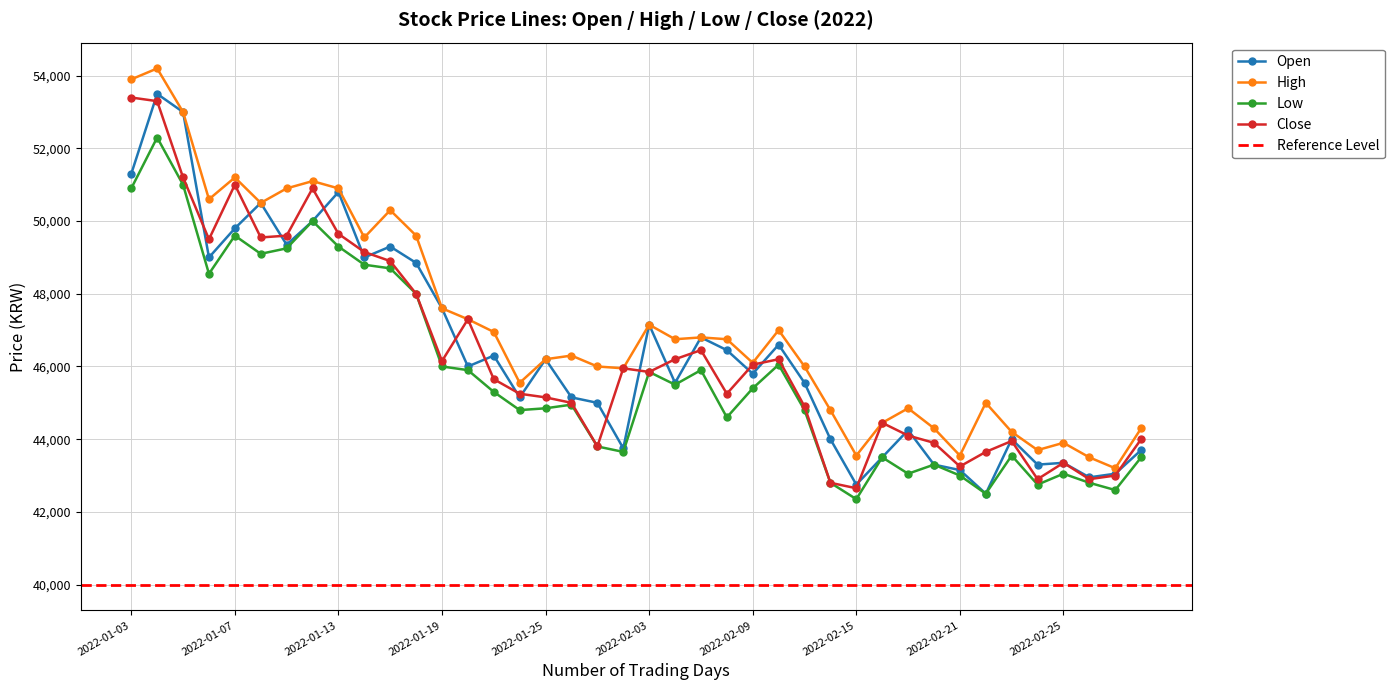

Reading left to right, transcribe all the data shown in this chart.

Open: 2022-01-03=51300	2022-01-04=53500	2022-01-05=53000	2022-01-06=49000	2022-01-07=49800	2022-01-10=50500	2022-01-11=49350	2022-01-12=50000	2022-01-13=50800	2022-01-14=49000	2022-01-17=49300	2022-01-18=48850	2022-01-19=47600	2022-01-20=46000	2022-01-21=46300	2022-01-24=45150	2022-01-25=46200	2022-01-26=45150	2022-01-27=45000	2022-01-28=43750	2022-02-03=47150	2022-02-04=45550	2022-02-07=46800	2022-02-08=46450	2022-02-09=45800	2022-02-10=46600	2022-02-11=45550	2022-02-14=44000	2022-02-15=42750	2022-02-16=43500	2022-02-17=44250	2022-02-18=43300	2022-02-21=43150	2022-02-22=42500	2022-02-23=44000	2022-02-24=43300	2022-02-25=43350	2022-02-28=42950	2022-03-02=43050	2022-03-03=43700
High: 2022-01-03=53900	2022-01-04=54200	2022-01-05=53000	2022-01-06=50600	2022-01-07=51200	2022-01-10=50500	2022-01-11=50900	2022-01-12=51100	2022-01-13=50900	2022-01-14=49550	2022-01-17=50300	2022-01-18=49600	2022-01-19=47600	2022-01-20=47300	2022-01-21=46950	2022-01-24=45550	2022-01-25=46200	2022-01-26=46300	2022-01-27=46000	2022-01-28=45950	2022-02-03=47150	2022-02-04=46750	2022-02-07=46800	2022-02-08=46750	2022-02-09=46100	2022-02-10=47000	2022-02-11=46000	2022-02-14=44800	2022-02-15=43550	2022-02-16=44450	2022-02-17=44850	2022-02-18=44300	2022-02-21=43550	2022-02-22=45000	2022-02-23=44200	2022-02-24=43700	2022-02-25=43900	2022-02-28=43500	2022-03-02=43200	2022-03-03=44300
Low: 2022-01-03=50900	2022-01-04=52300	2022-01-05=51000	2022-01-06=48550	2022-01-07=49600	2022-01-10=49100	2022-01-11=49250	2022-01-12=50000	2022-01-13=49300	2022-01-14=48800	2022-01-17=48700	2022-01-18=48000	2022-01-19=46000	2022-01-20=45900	2022-01-21=45300	2022-01-24=44800	2022-01-25=44850	2022-01-26=44950	2022-01-27=43800	2022-01-28=43650	2022-02-03=45850	2022-02-04=45500	2022-02-07=45900	2022-02-08=44600	2022-02-09=45400	2022-02-10=46050	2022-02-11=44800	2022-02-14=42800	2022-02-15=42350	2022-02-16=43500	2022-02-17=43050	2022-02-18=43300	2022-02-21=43000	2022-02-22=42500	2022-02-23=43550	2022-02-24=42750	2022-02-25=43050	2022-02-28=42800	2022-03-02=42600	2022-03-03=43500
Close: 2022-01-03=53400	2022-01-04=53300	2022-01-05=51200	2022-01-06=49500	2022-01-07=51000	2022-01-10=49550	2022-01-11=49600	2022-01-12=50900	2022-01-13=49650	2022-01-14=49150	2022-01-17=48900	2022-01-18=48000	2022-01-19=46150	2022-01-20=47300	2022-01-21=45650	2022-01-24=45250	2022-01-25=45150	2022-01-26=45000	2022-01-27=43800	2022-01-28=45950	2022-02-03=45850	2022-02-04=46200	2022-02-07=46450	2022-02-08=45250	2022-02-09=46050	2022-02-10=46200	2022-02-11=44900	2022-02-14=42800	2022-02-15=42650	2022-02-16=44450	2022-02-17=44100	2022-02-18=43900	2022-02-21=43250	2022-02-22=43650	2022-02-23=43950	2022-02-24=42900	2022-02-25=43350	2022-02-28=42900	2022-03-02=43000	2022-03-03=44000